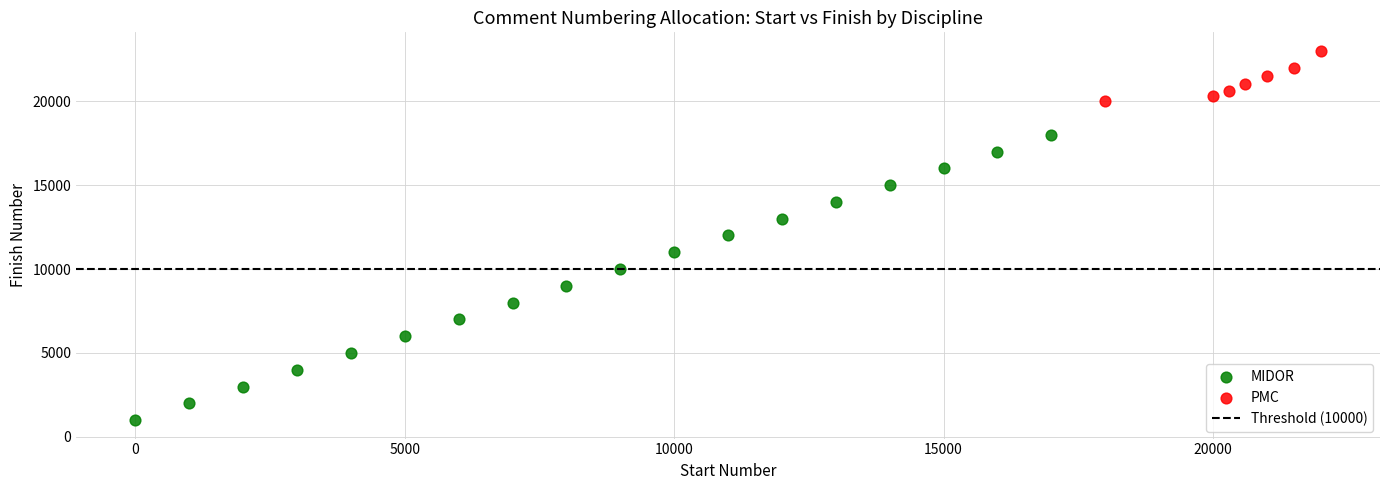

Which series reaches the maximum Y coordinate?

PMC